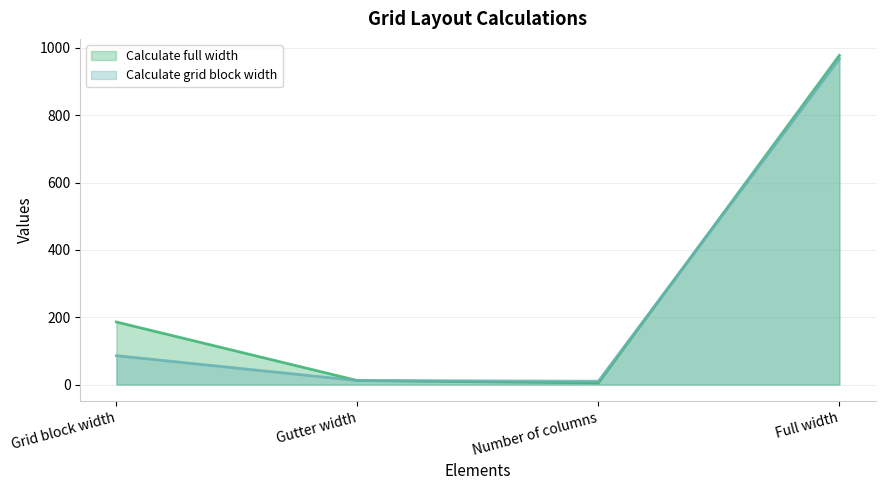

True or false: Calculate full width has a value of 17 at Gutter width.

False